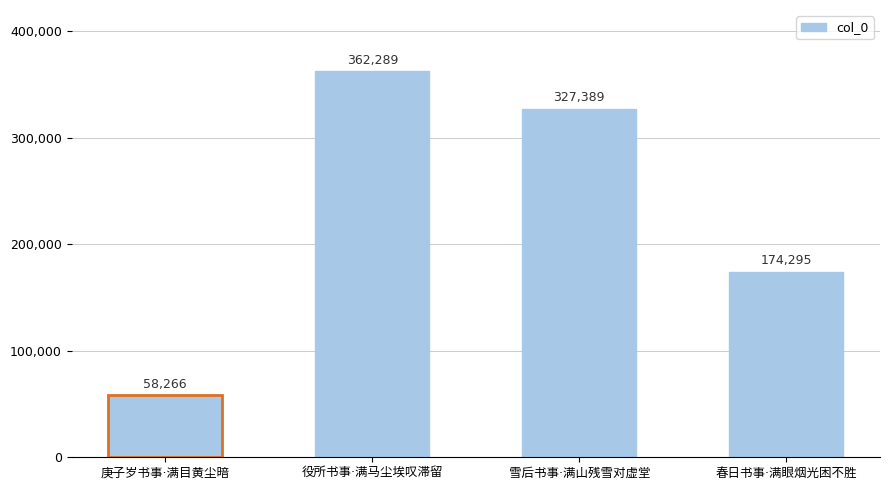

Reading left to right, what are all the values shown in this chart?

58266	362289	327389	174295